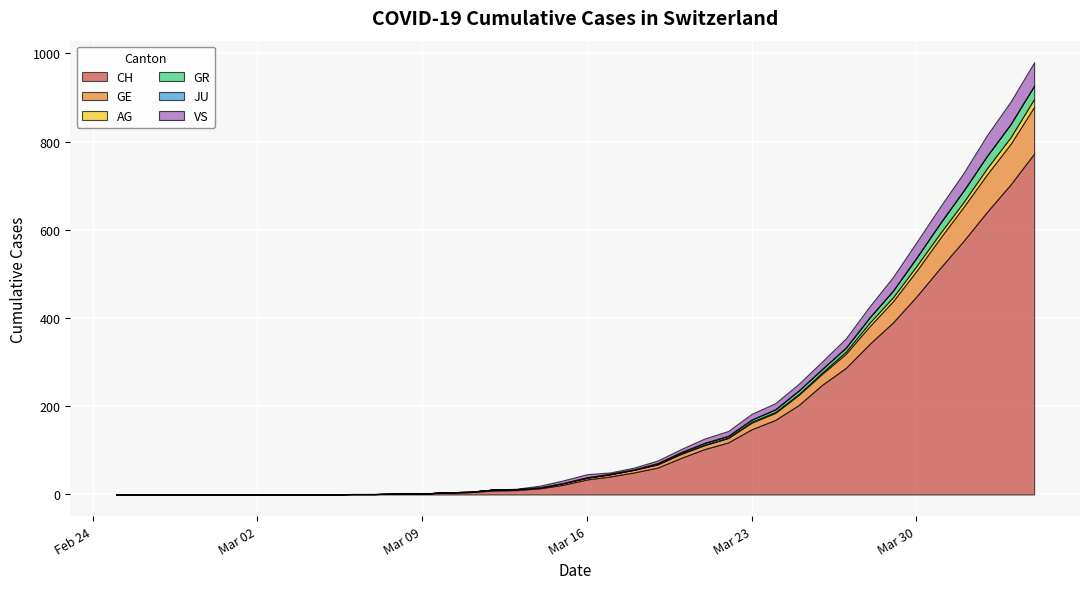

What is the total value across all series at 2020-03-21?

127